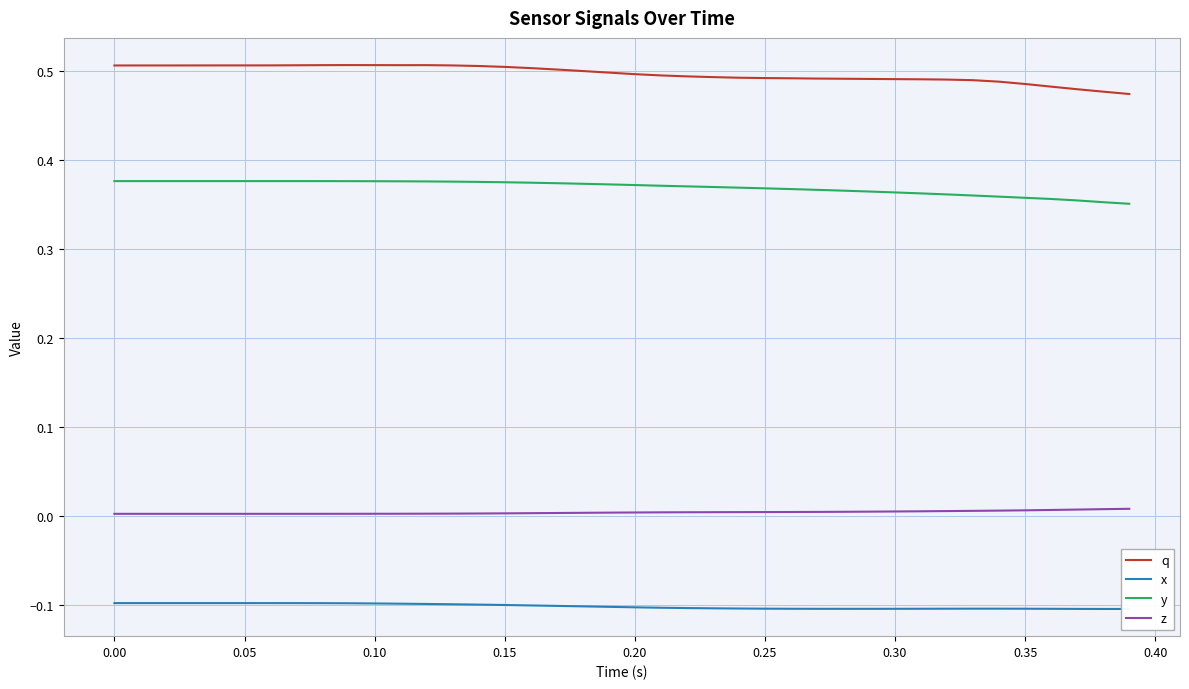

True or false: y and z intersect in this chart.

False